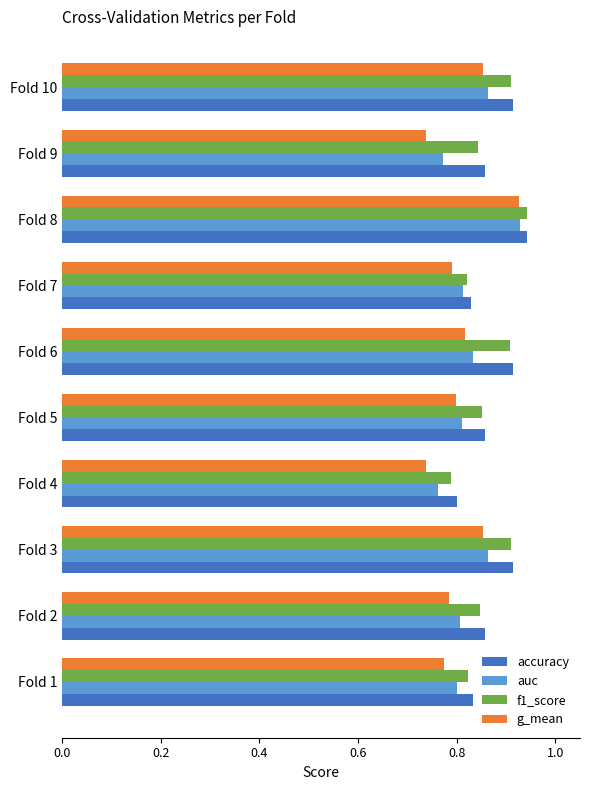

At which category is the sum across all series the highest?

Fold 8